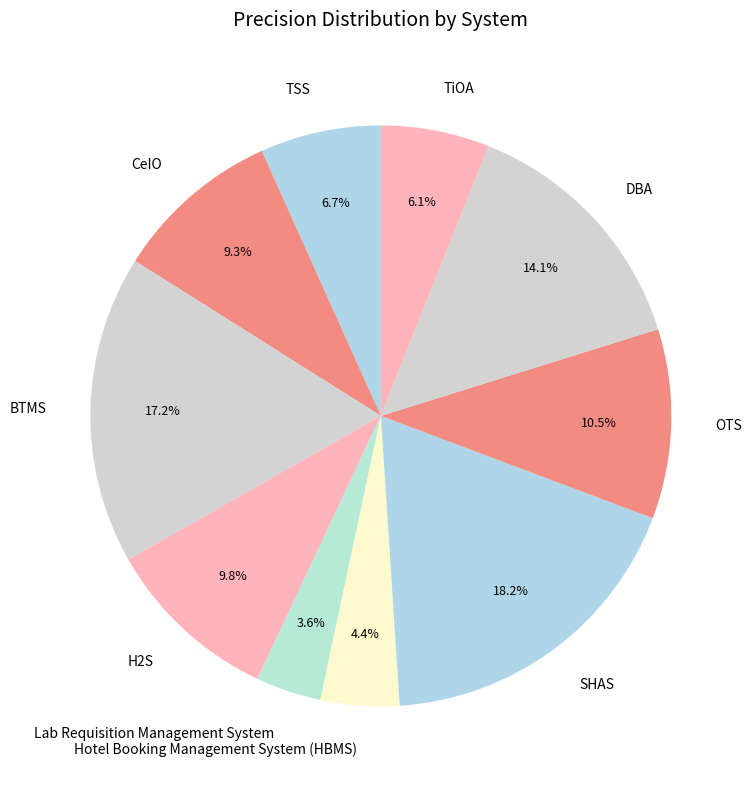

Does any single category account for the majority?

No